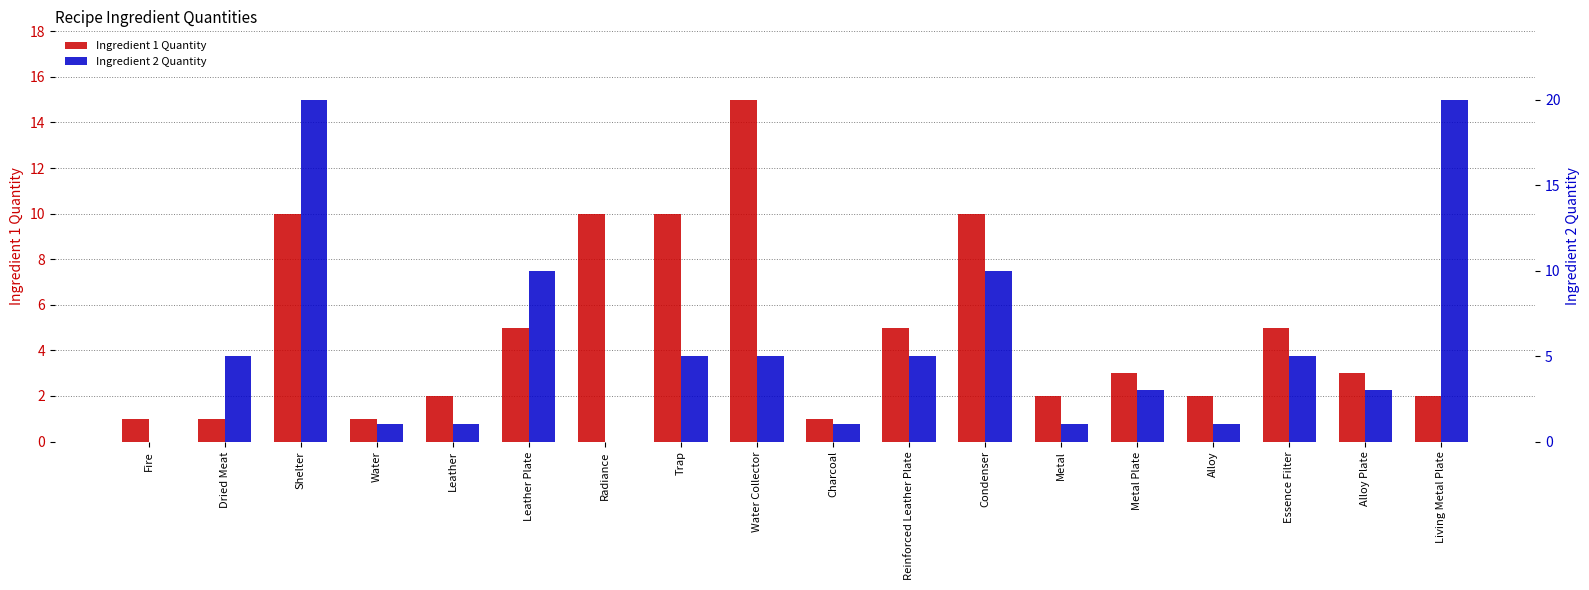

At how many categories does at least one series exceed 19?

2